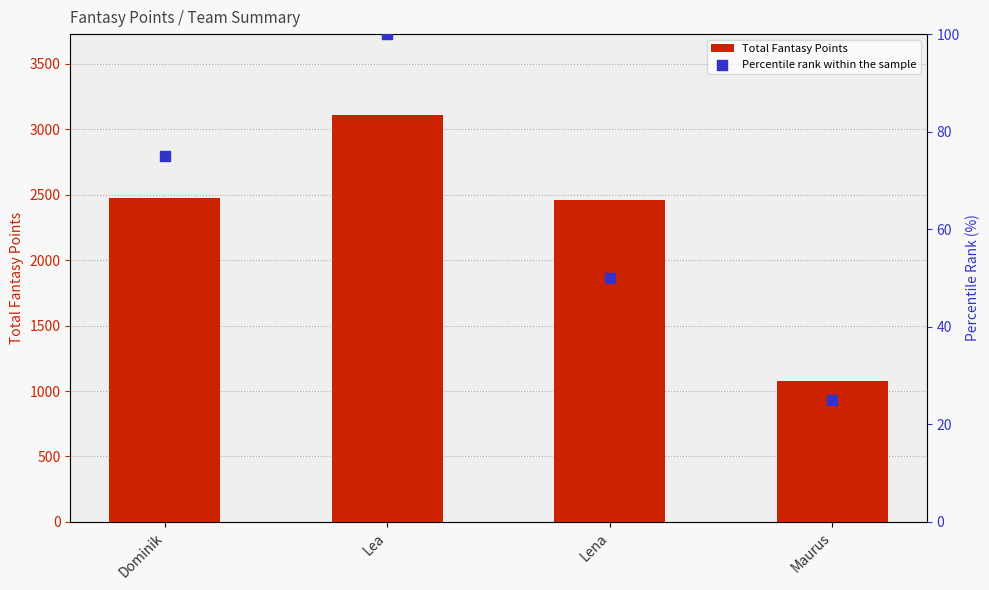

Which series has the widest spread of Y values?

Total Fantasy Points